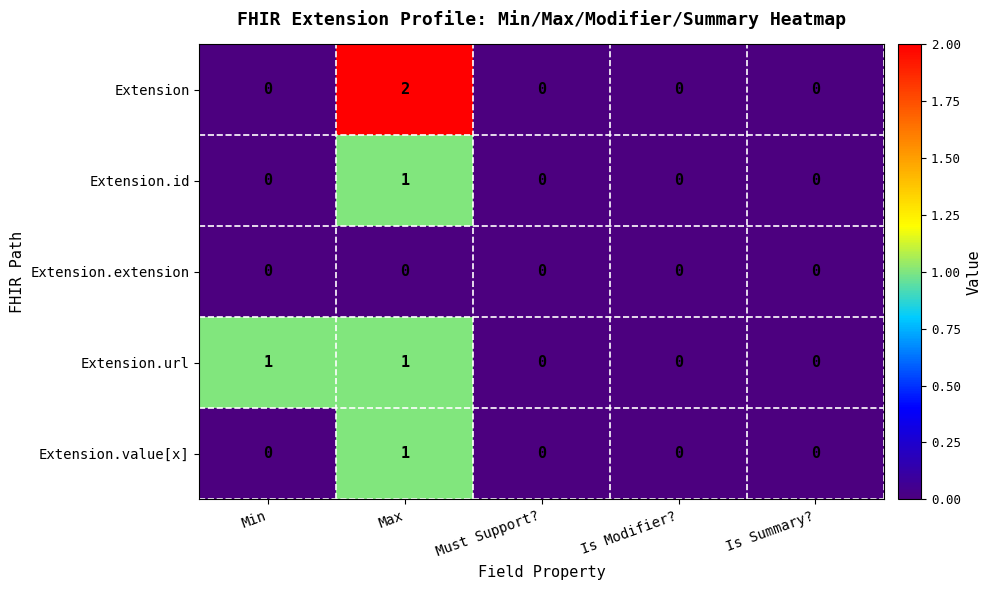

Reading right to left, what are all the values shown in this chart?

Extension: Is Summary?=0	Is Modifier?=0	Must Support?=0	Max=2	Min=0
Extension.id: Is Summary?=0	Is Modifier?=0	Must Support?=0	Max=1	Min=0
Extension.extension: Is Summary?=0	Is Modifier?=0	Must Support?=0	Max=0	Min=0
Extension.url: Is Summary?=0	Is Modifier?=0	Must Support?=0	Max=1	Min=1
Extension.value[x]: Is Summary?=0	Is Modifier?=0	Must Support?=0	Max=1	Min=0